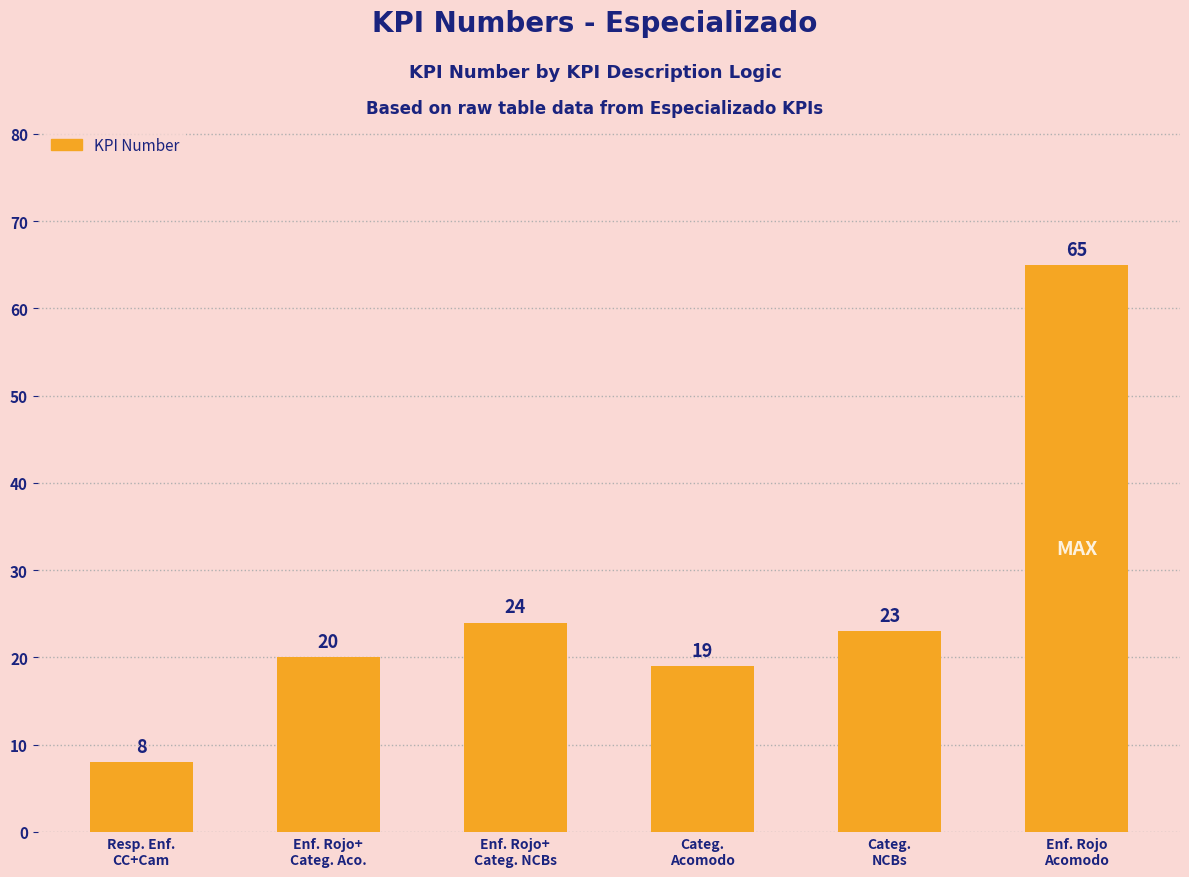

What is the change in value from Enf. Rojo+
Categ. Aco. to Categ.
NCBs?

+3